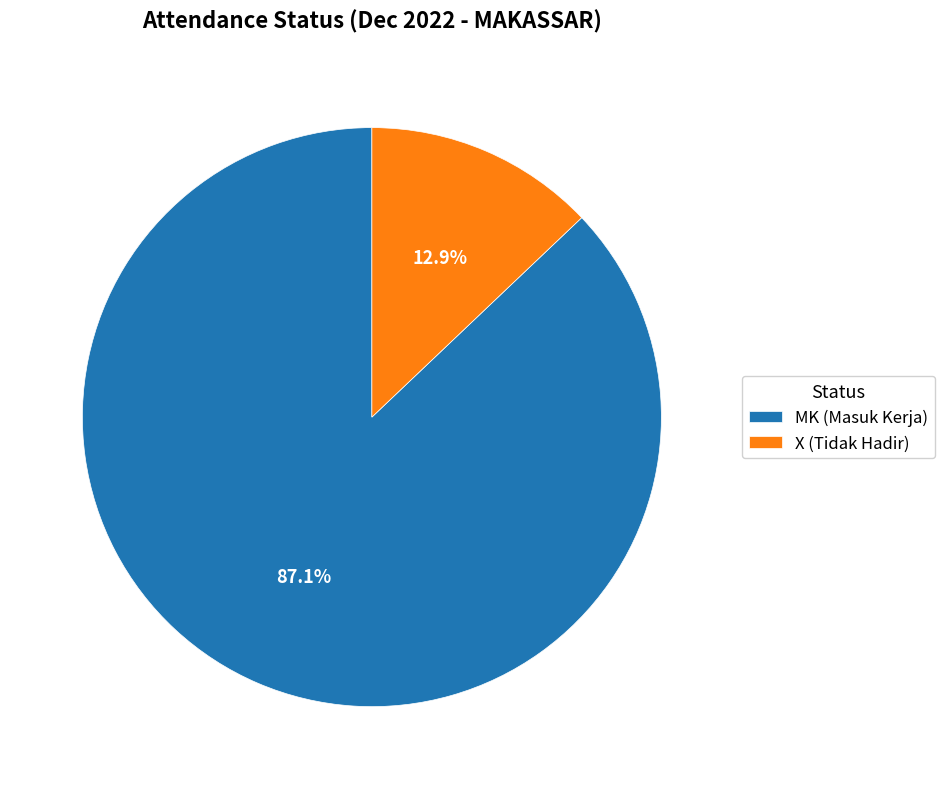

Does X (Tidak Hadir) represent more than half of the total?

No